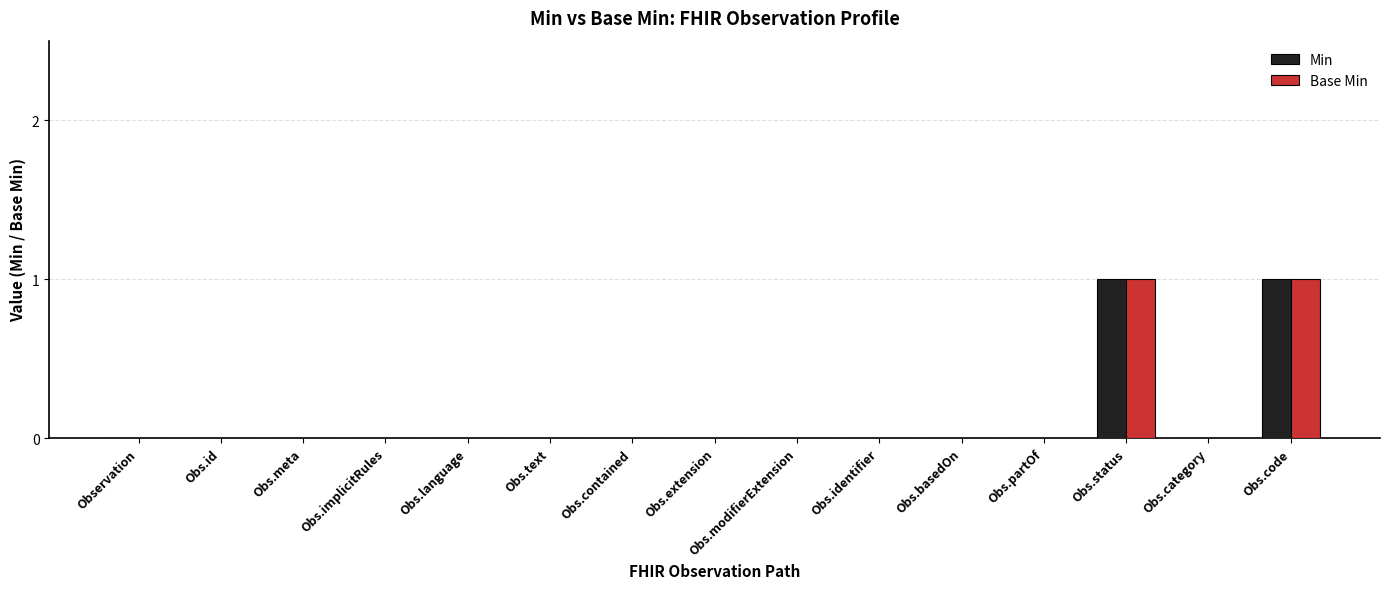

Is it true that Min equals 0 at Obs.category?

True